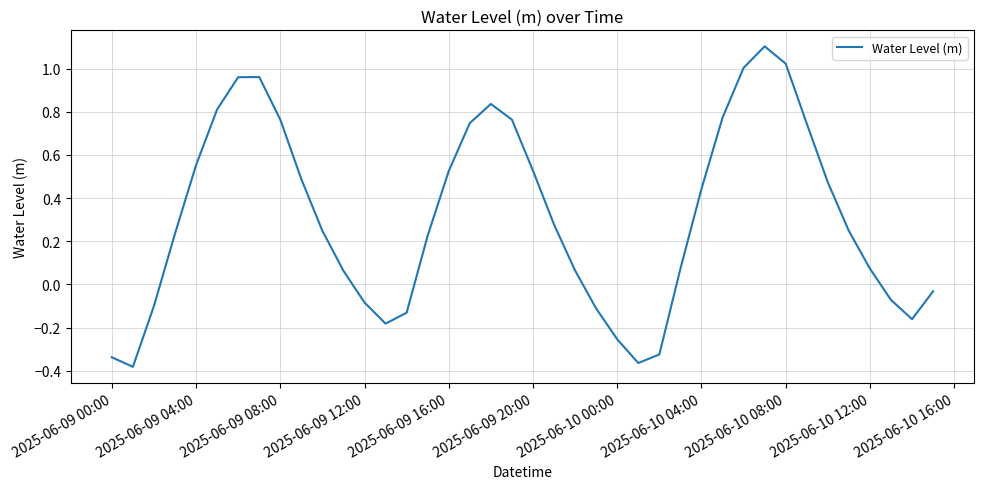

How many values are below zero?

13